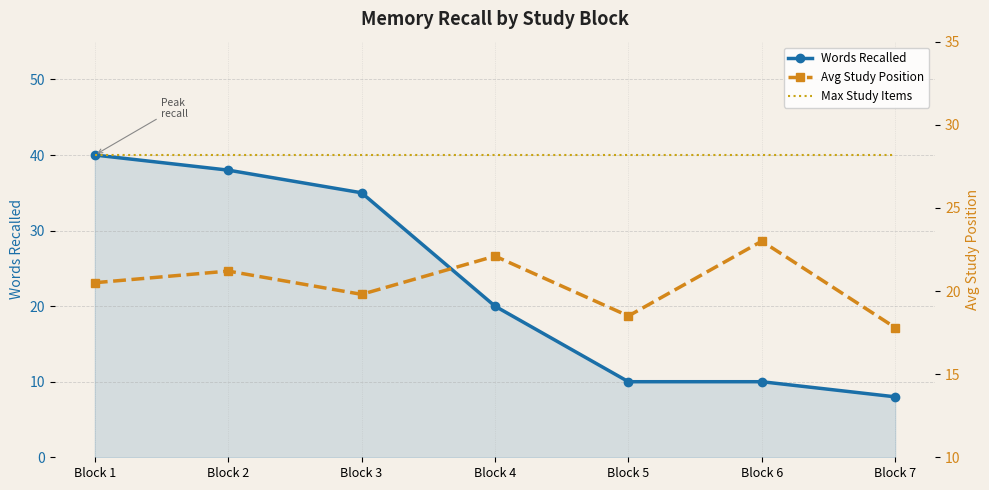

Is the value of Max Study Items at Block 2 greater than the value of Words Recalled at Block 7?

Yes